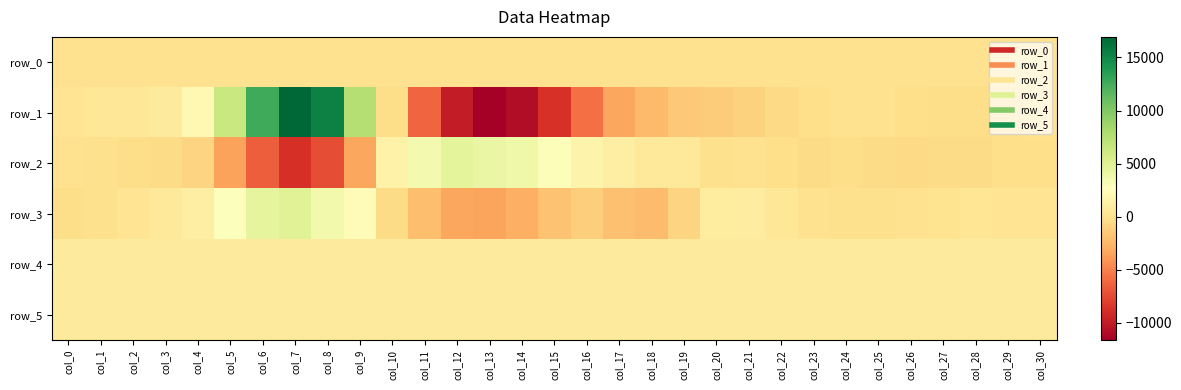

What is the average value of the row_5 series?

829.1